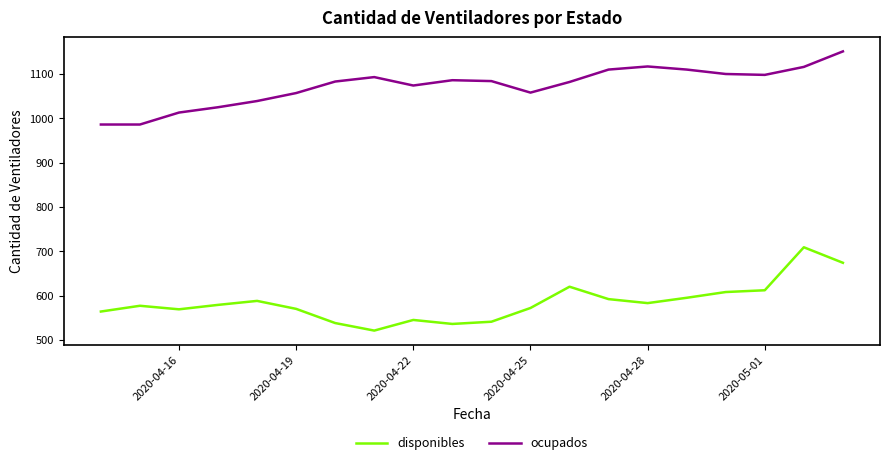

Which series has the largest total across all categories?

ocupados